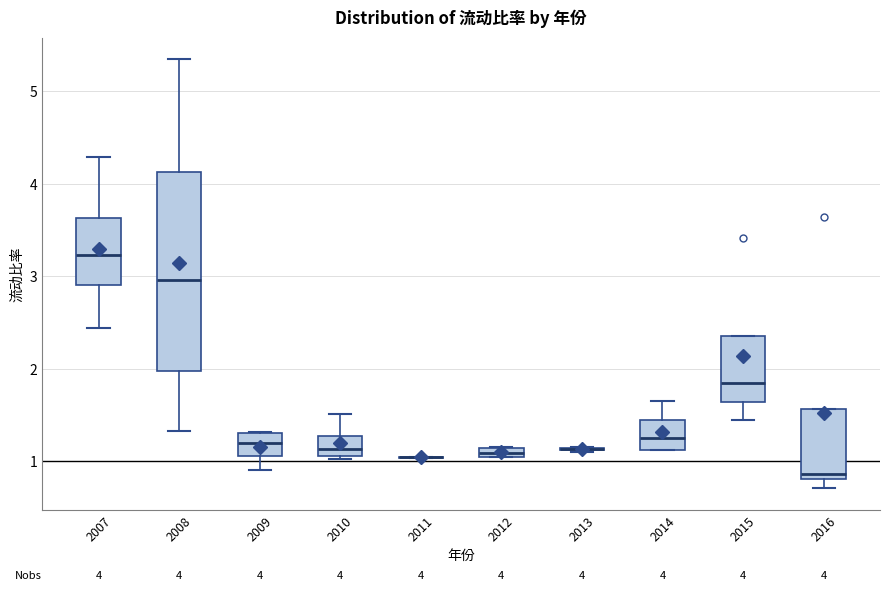

Which box is the tallest, from its lower edge to its upper edge?

2008